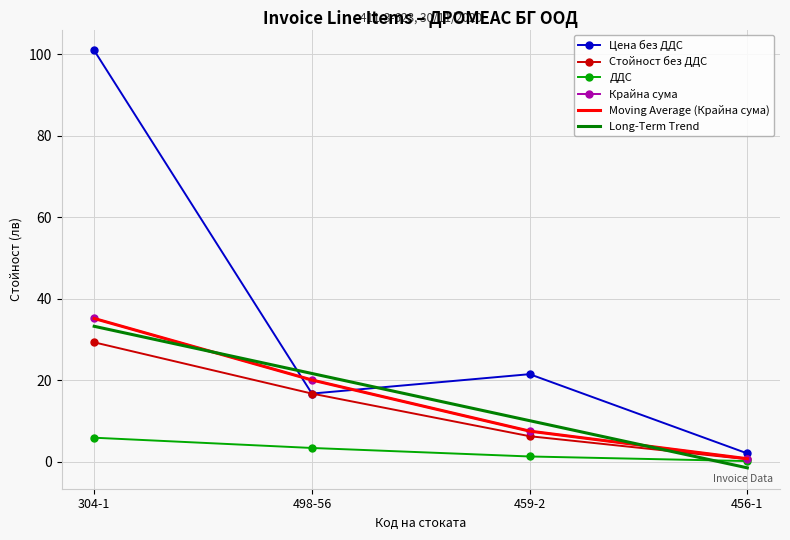

What is the maximum value for Long-Term Trend?

33.2